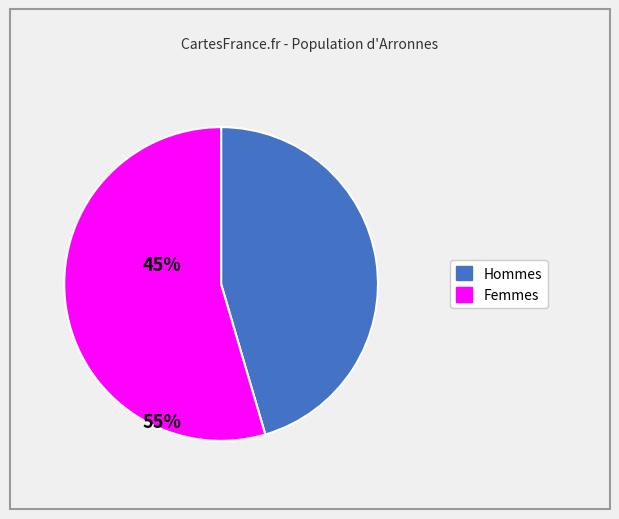

Count the number of slices in the pie.

2